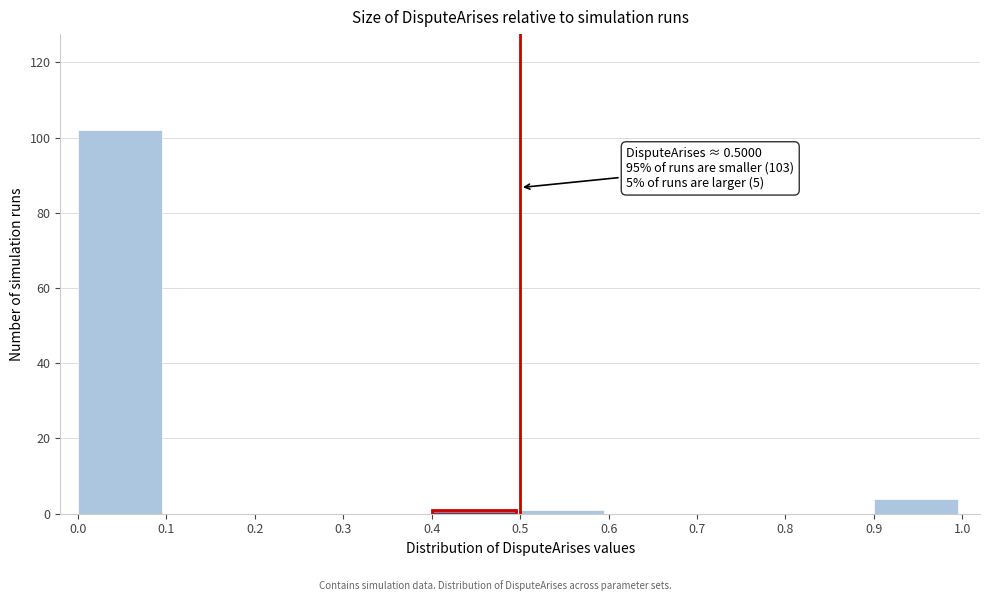

Which range on the x-axis has the tallest bar?

0.0 to 0.1